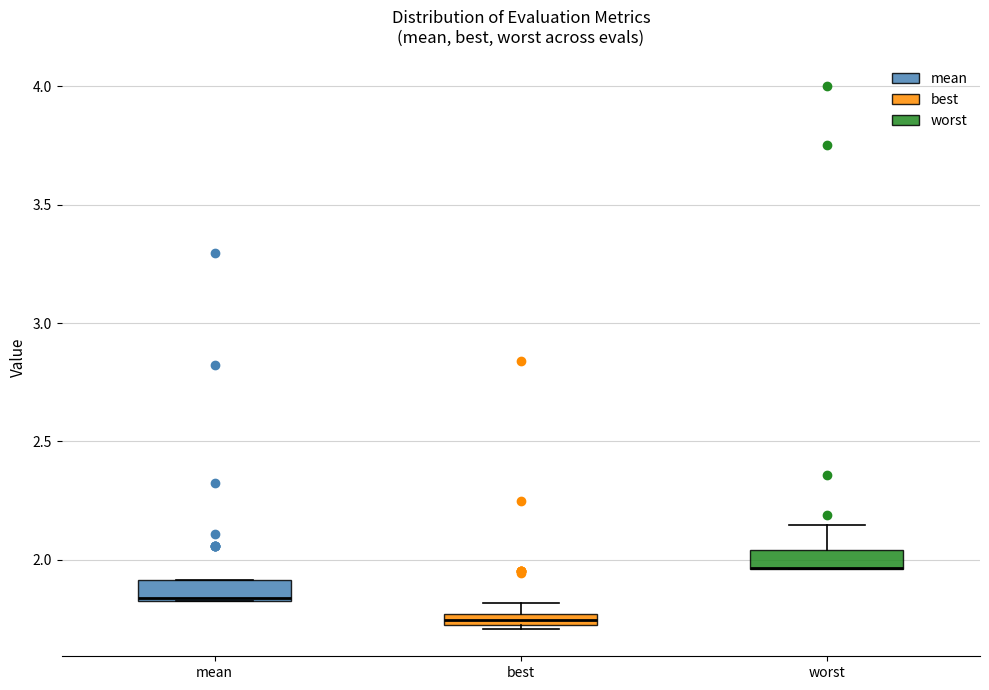

Where is the lower edge of the box for worst on the y-axis? The values are not printed on the chart, so give them approximately, as read against the axis.

1.95